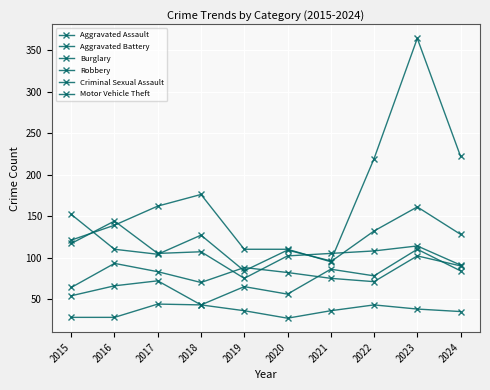

How many values in the Aggravated Assault series are below 72?

5